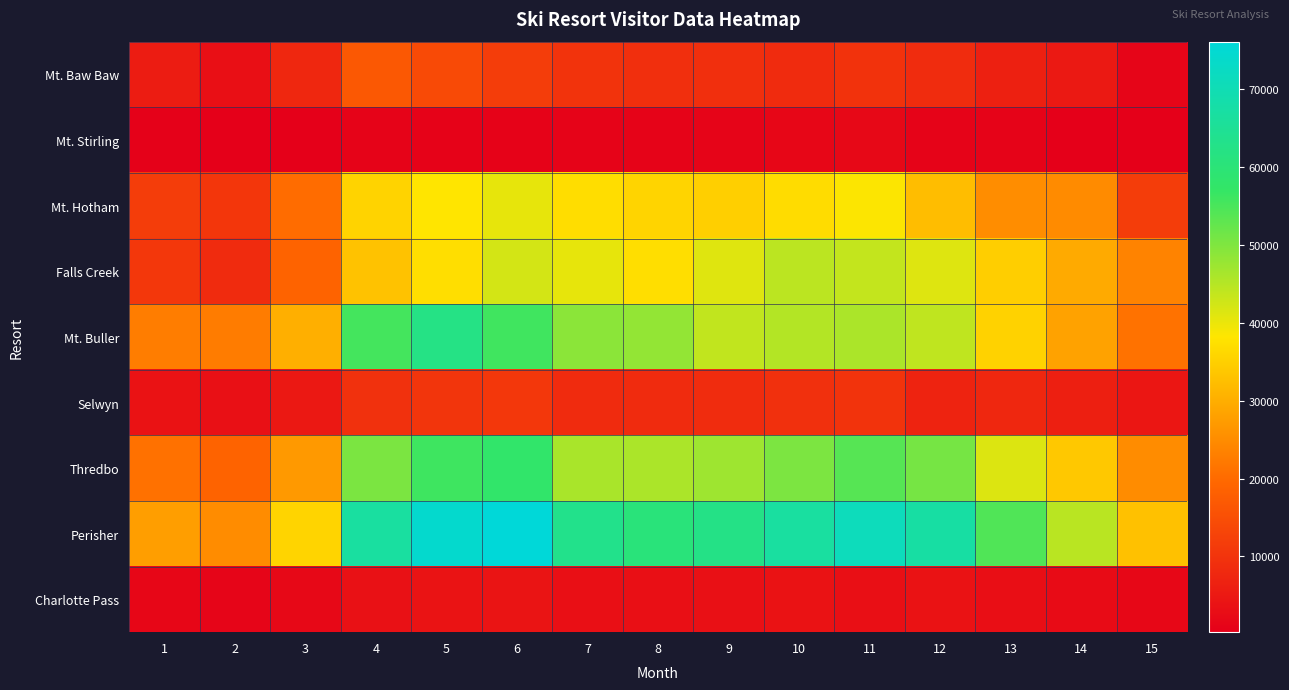

Which series has the largest range (max minus min)?

Perisher